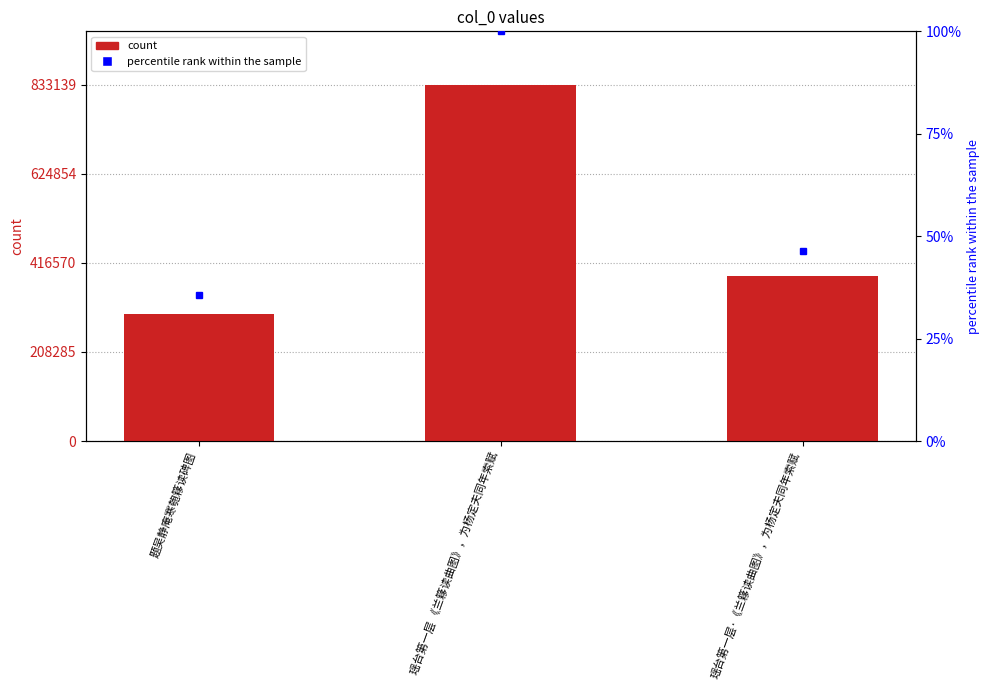

What is the ratio of the value at 瑶台第一层 《兰簃读曲图》，为杨定夫同年索赋 to the value at 题吴静庵寒匏簃读碑图?

2.8